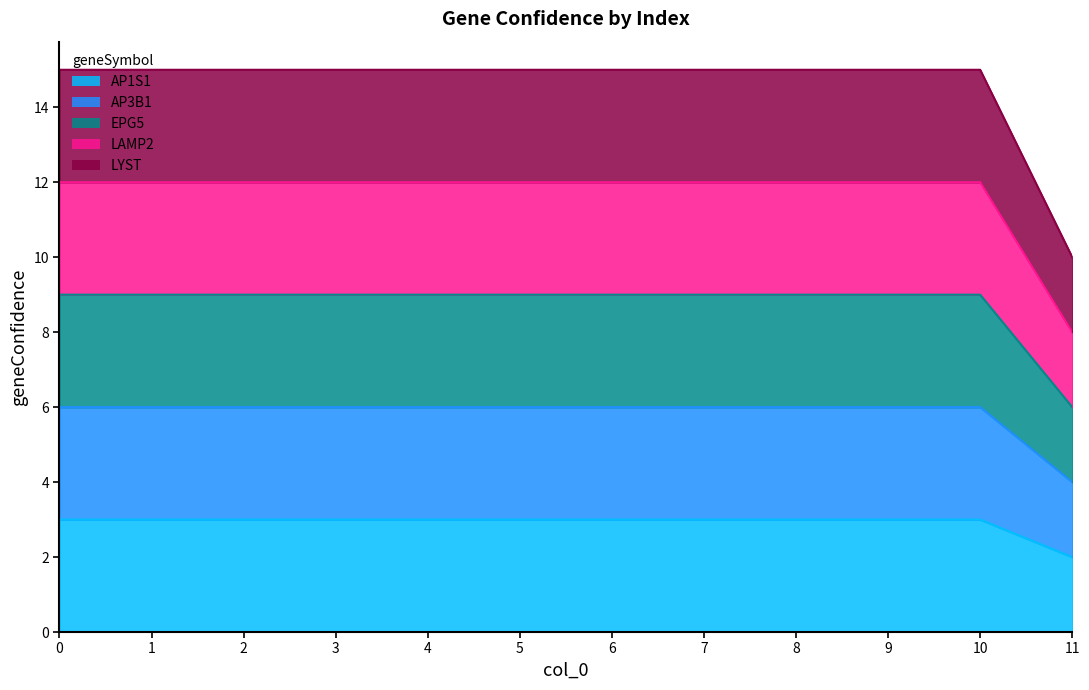

How many lines are shown in the chart?

5